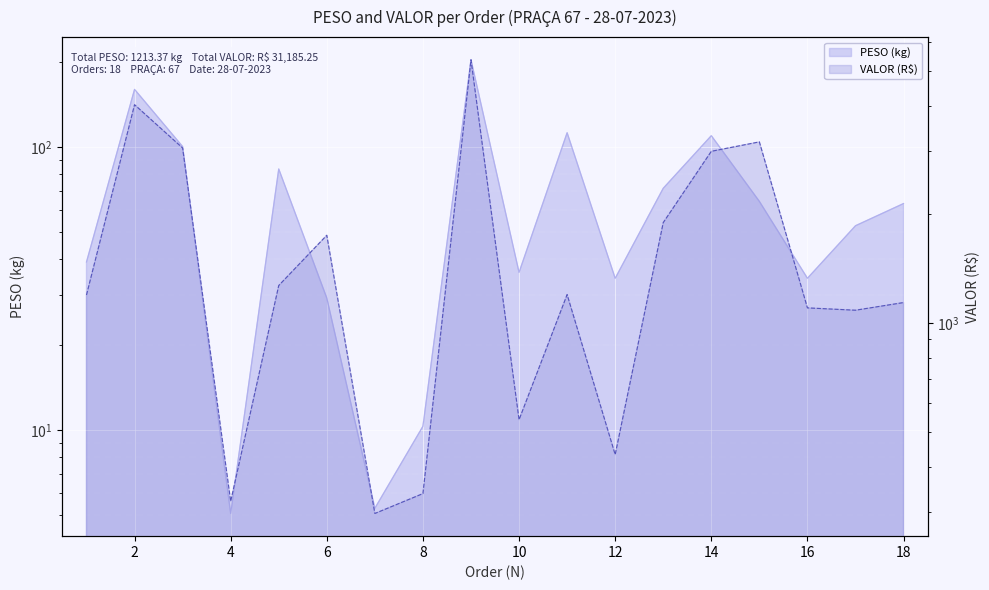

Reading right to left, what are all the values shown in this chart?

PESO: 18=63.1	17=52.6	16=34.3	15=64.2	14=109.5	13=71.4	12=34.3	11=112.2	10=36.0	9=203.2	8=10.3	7=5.3	6=29.2	5=83.5	4=5.1	3=100.3	2=159.7	1=39.2
VALOR: 18=1139.3	17=1084.9	16=1101.2	15=3177.3	14=2992.0	13=1898.5	12=431.6	11=1198.9	10=539.4	9=5366.5	8=336.5	7=296.4	6=1750.8	5=1270.3	4=320.3	3=3056.6	2=4029.2	1=1195.7